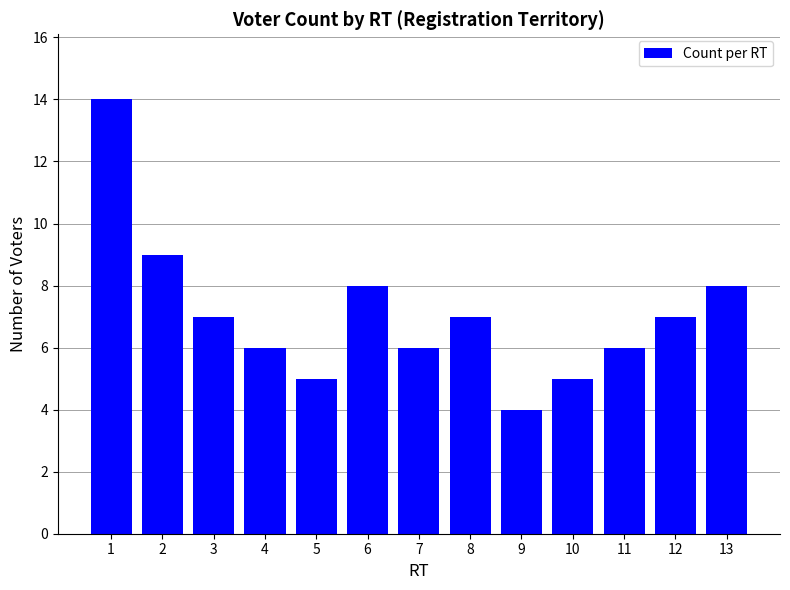

Which label corresponds to the largest value in the chart?

1